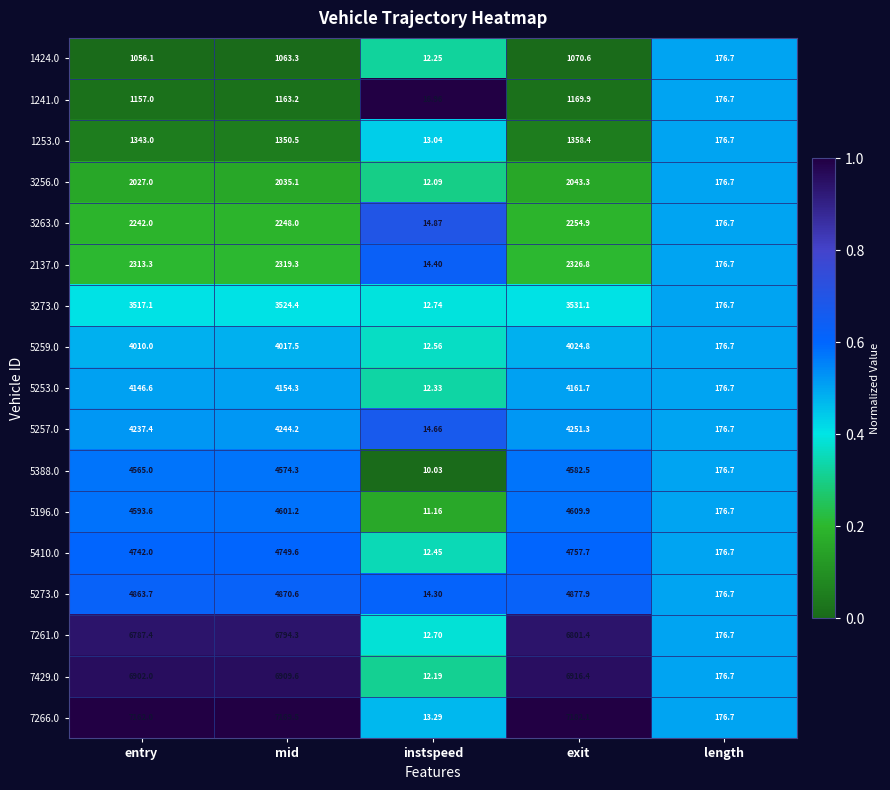

Which category has the highest value across all series?

exit